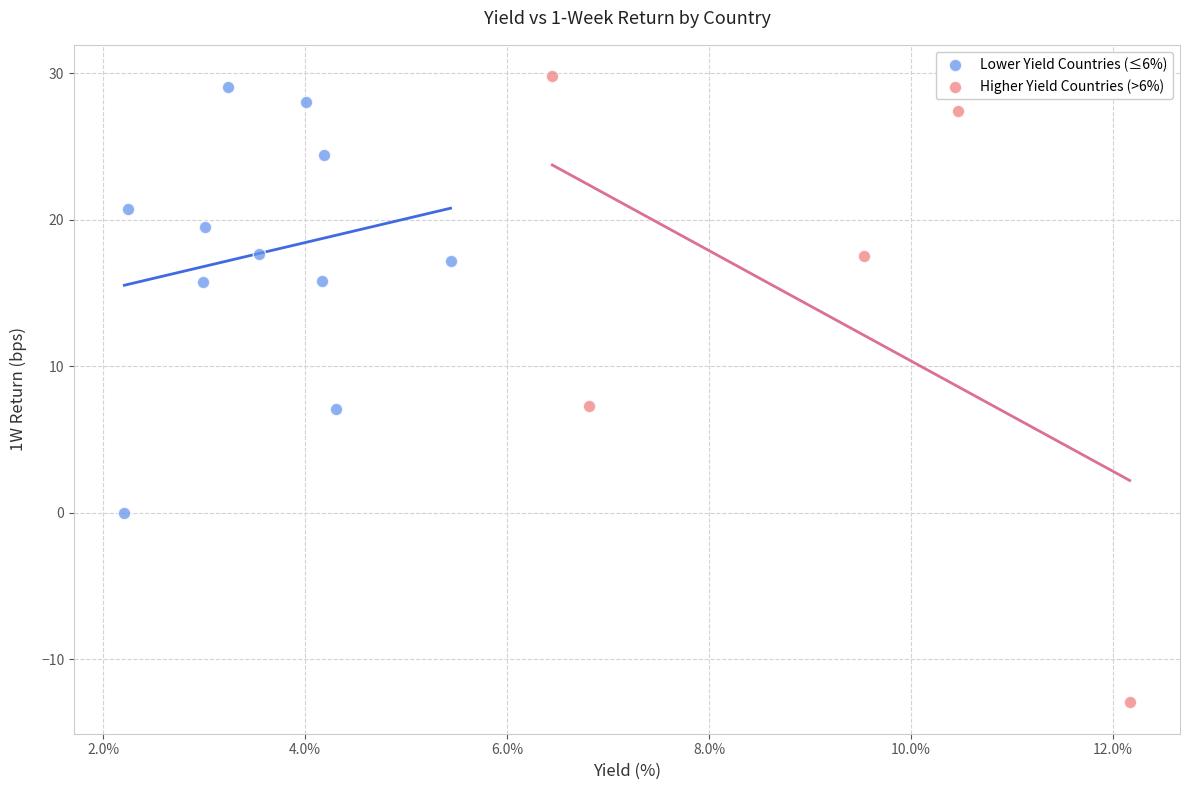

Which series contains the highest Y value?

Higher Yield Countries (>6%)